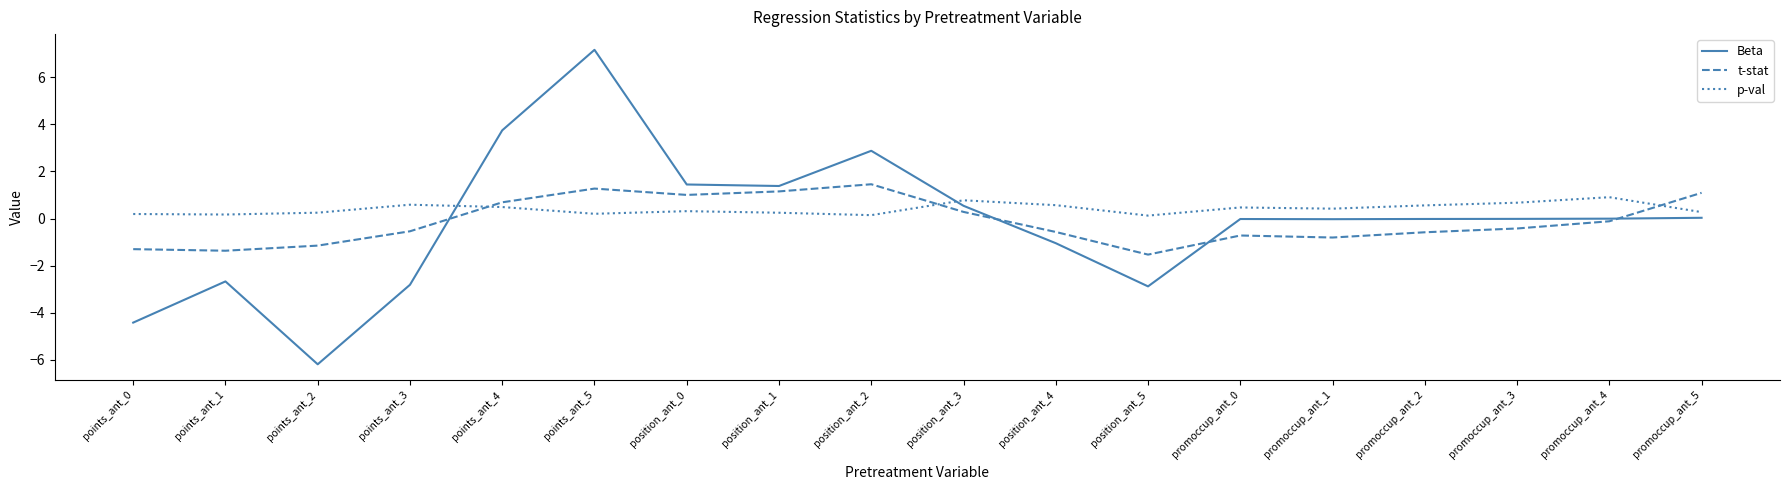

Does the chart display data point markers on the line(s)?

No